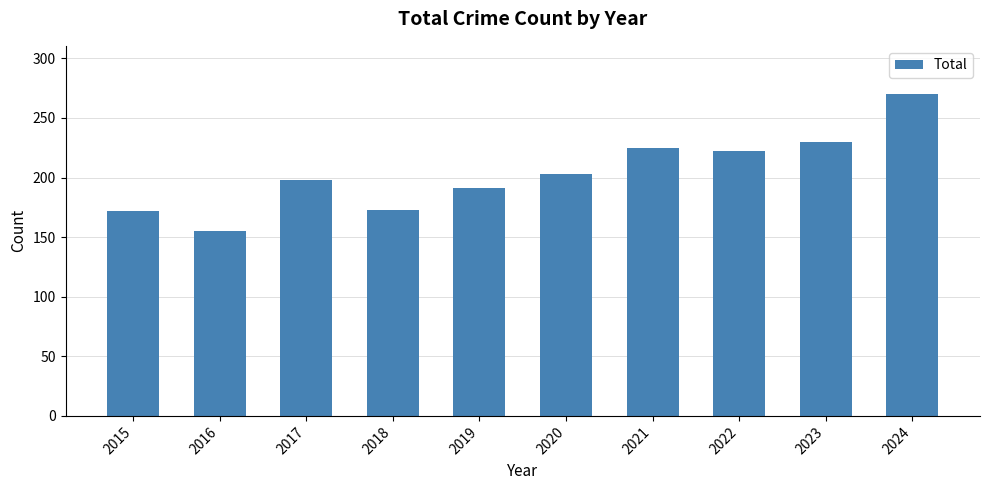

The chart shows a value of 191 at 2019. True or false?

True